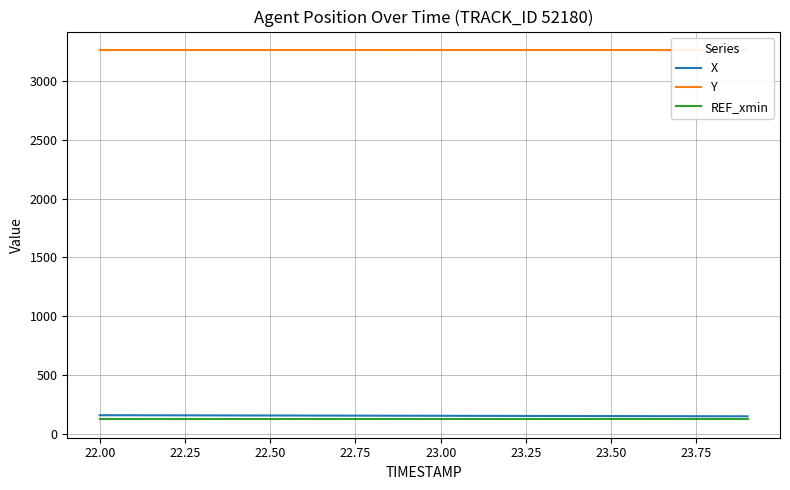

What is the lowest value of the X series?

148.8